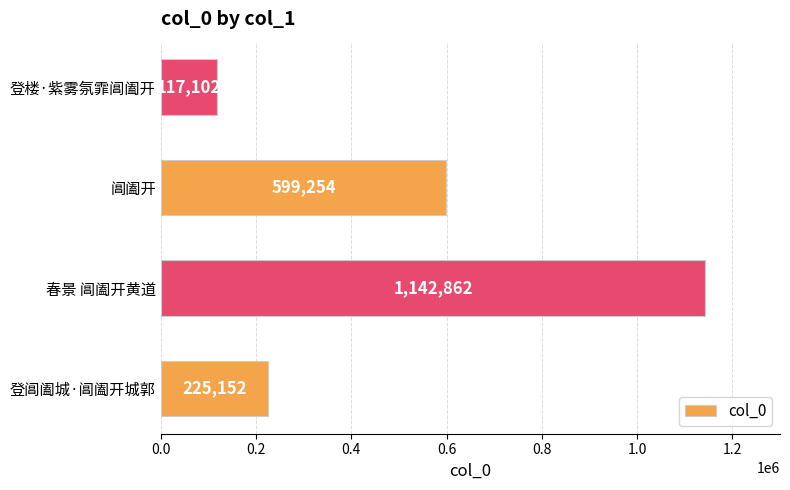

Reading bottom to top, transcribe all the data shown in this chart.

225152	1142862	599254	117102